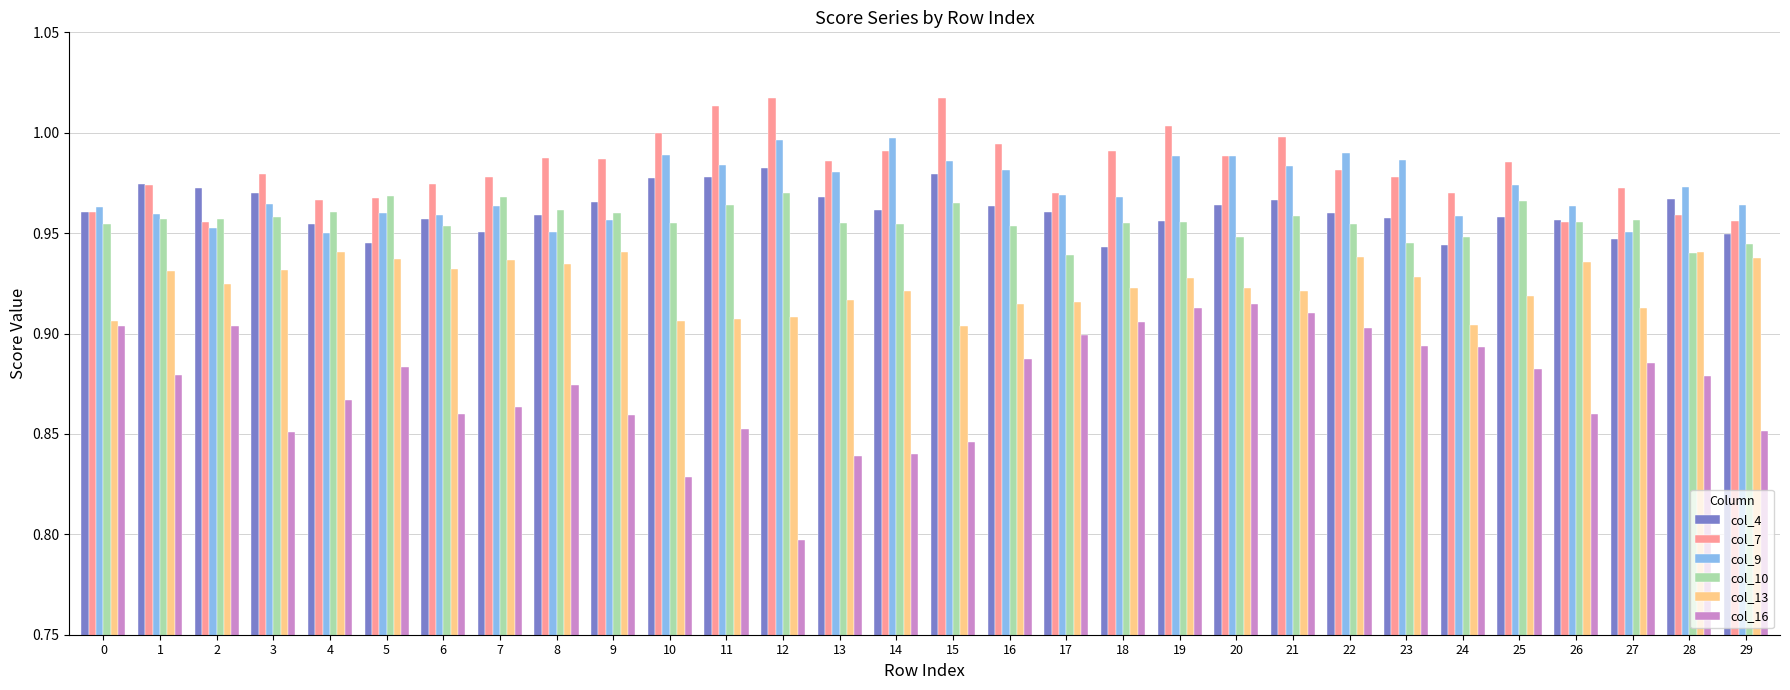

Is the value of col_10 at 3 greater than the value of col_7 at 6?

No